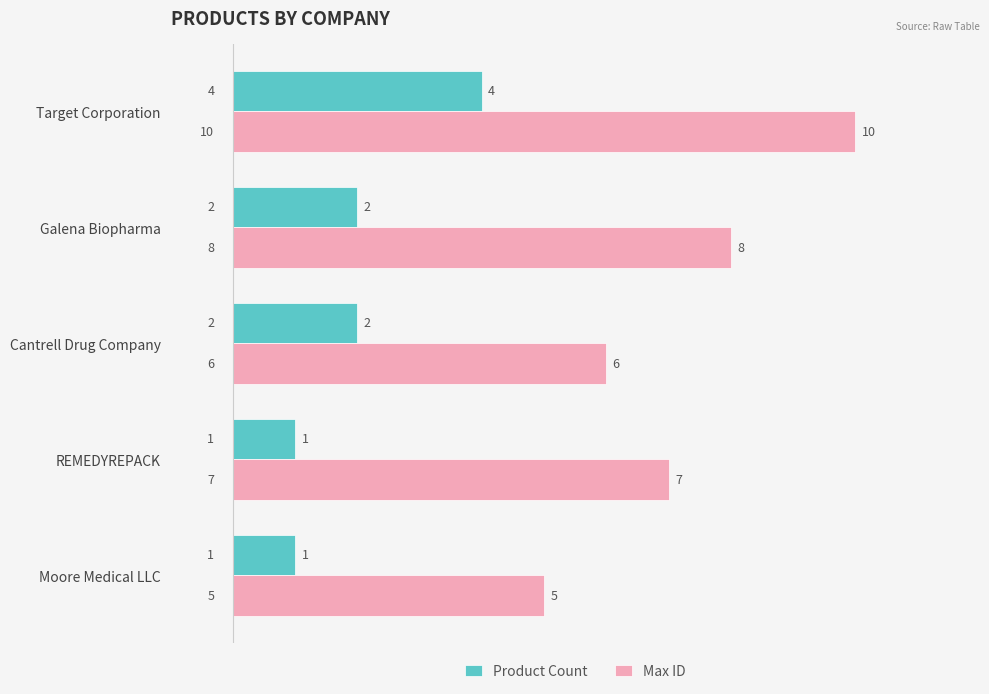

Which series changed the most between Target Corporation and Moore Medical LLC?

Max ID